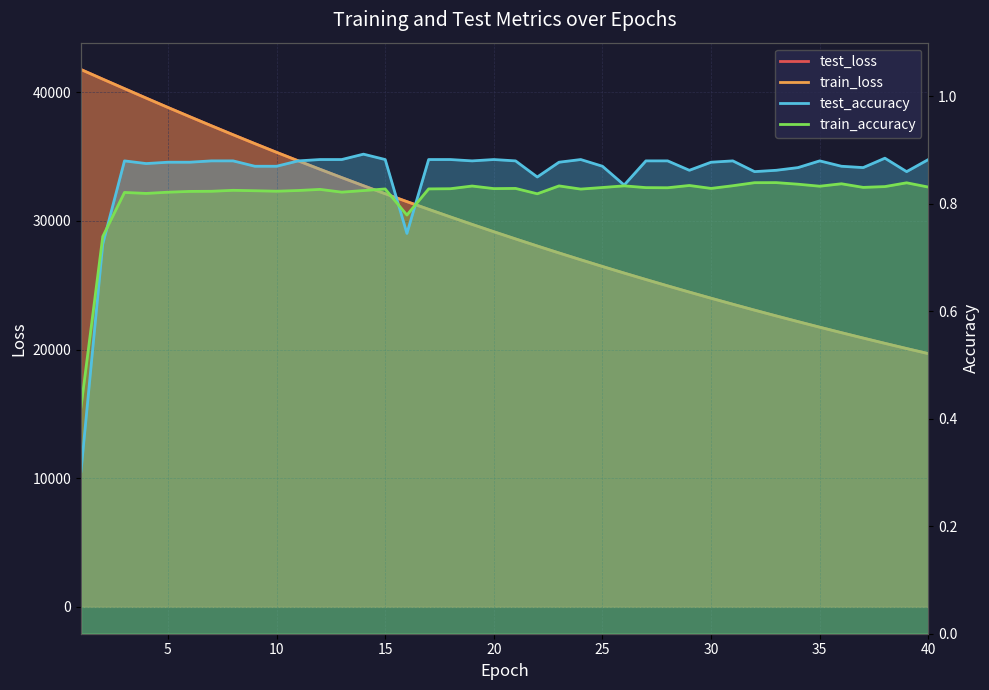

Reading left to right, what are all the values shown in this chart?

test_loss: 41770.8	41022.6	40282.6	39548.7	38821.3	38105.4	37397.8	36699.9	36010.8	35334.2	34669.6	34013.2	33369.4	32735.8	32113.7	31501.5	30901.1	30310.6	29730.3	29160.4	28601.0	28050.4	27510.4	26979.9	26458.8	25946.8	25444.8	24951.6	24466.5	23991.2	23524.0	23064.9	22614.5	22172.4	21738.4	21312.0	20894.1	20483.1	20079.7	19684.1
train_loss: 41768.0	41022.8	40284.8	39550.0	38822.8	38106.6	37399.6	36700.7	36011.4	35334.3	34670.3	34013.5	33369.6	32736.2	32113.9	31501.2	30901.4	30310.8	29730.2	29160.4	28601.3	28050.3	27510.4	26980.2	26458.7	25946.7	25444.9	24951.7	24466.6	23991.3	23524.0	23064.9	22614.5	22172.4	21738.5	21312.1	20894.4	20483.1	20079.6	19684.2
test_accuracy: 0.3	0.7	0.9	0.9	0.9	0.9	0.9	0.9	0.9	0.9	0.9	0.9	0.9	0.9	0.9	0.7	0.9	0.9	0.9	0.9	0.9	0.8	0.9	0.9	0.9	0.8	0.9	0.9	0.9	0.9	0.9	0.9	0.9	0.9	0.9	0.9	0.9	0.9	0.9	0.9
train_accuracy: 0.4	0.7	0.8	0.8	0.8	0.8	0.8	0.8	0.8	0.8	0.8	0.8	0.8	0.8	0.8	0.8	0.8	0.8	0.8	0.8	0.8	0.8	0.8	0.8	0.8	0.8	0.8	0.8	0.8	0.8	0.8	0.8	0.8	0.8	0.8	0.8	0.8	0.8	0.8	0.8